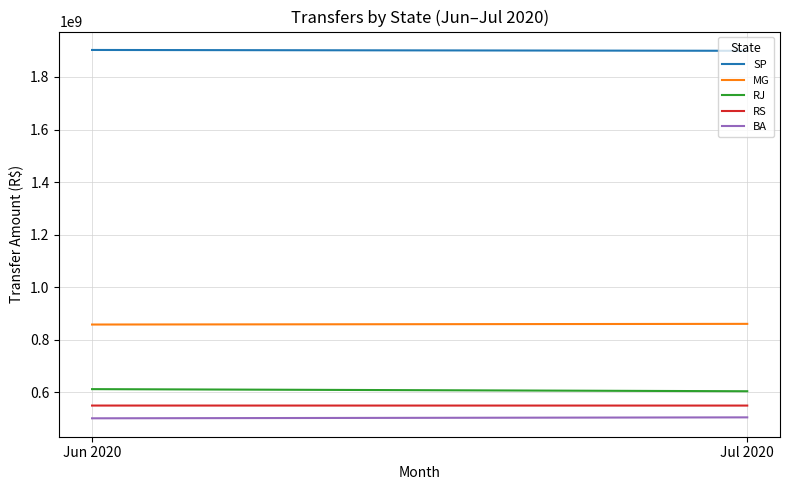

How many lines are shown in the chart?

5